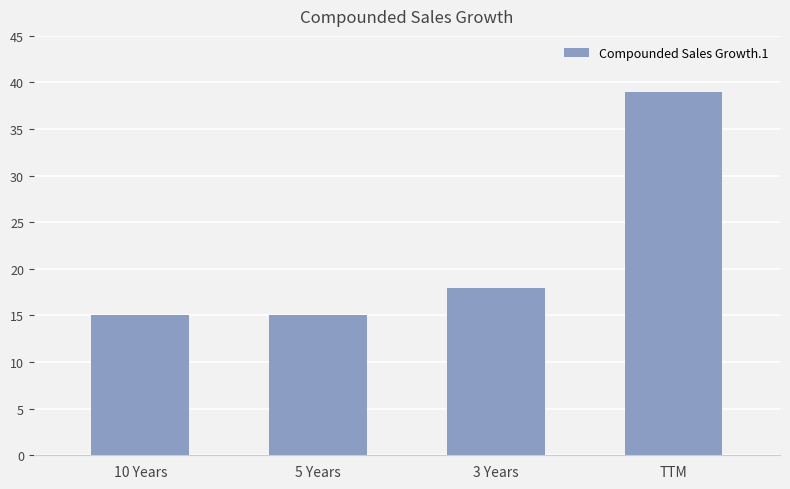

Is it true that the value at 3 Years is 18?

True